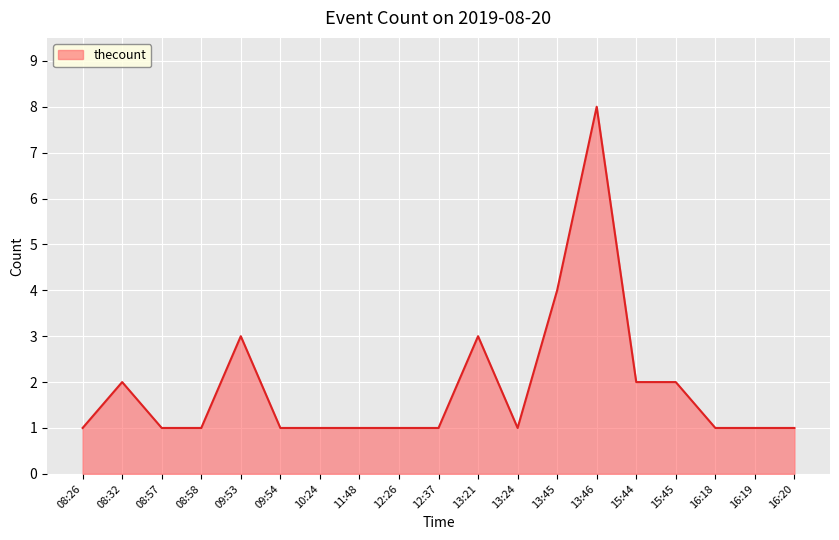

What is the ratio of the value at 12:26 to the value at 08:58?

1.0